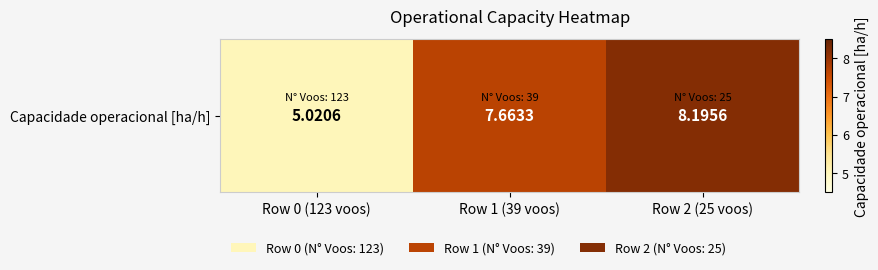

What is the ratio of the value at Row 2 (25 voos) to the value at Row 0 (123 voos)?

1.6